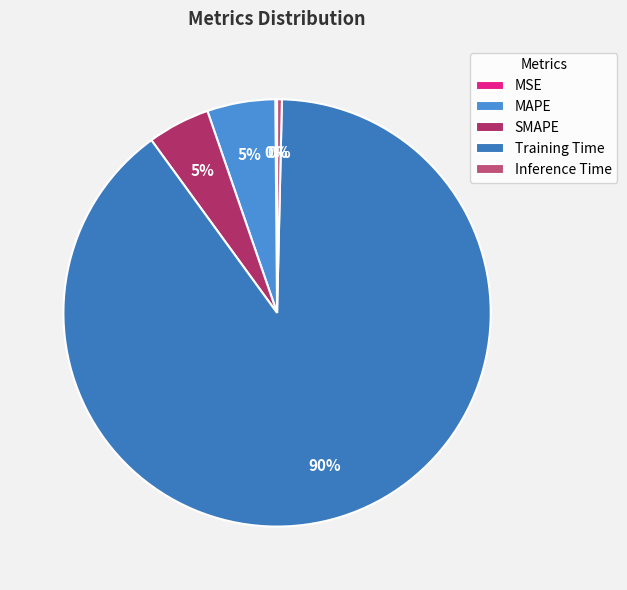

The SMAPE slice represents 14% of the pie. True or false?

False